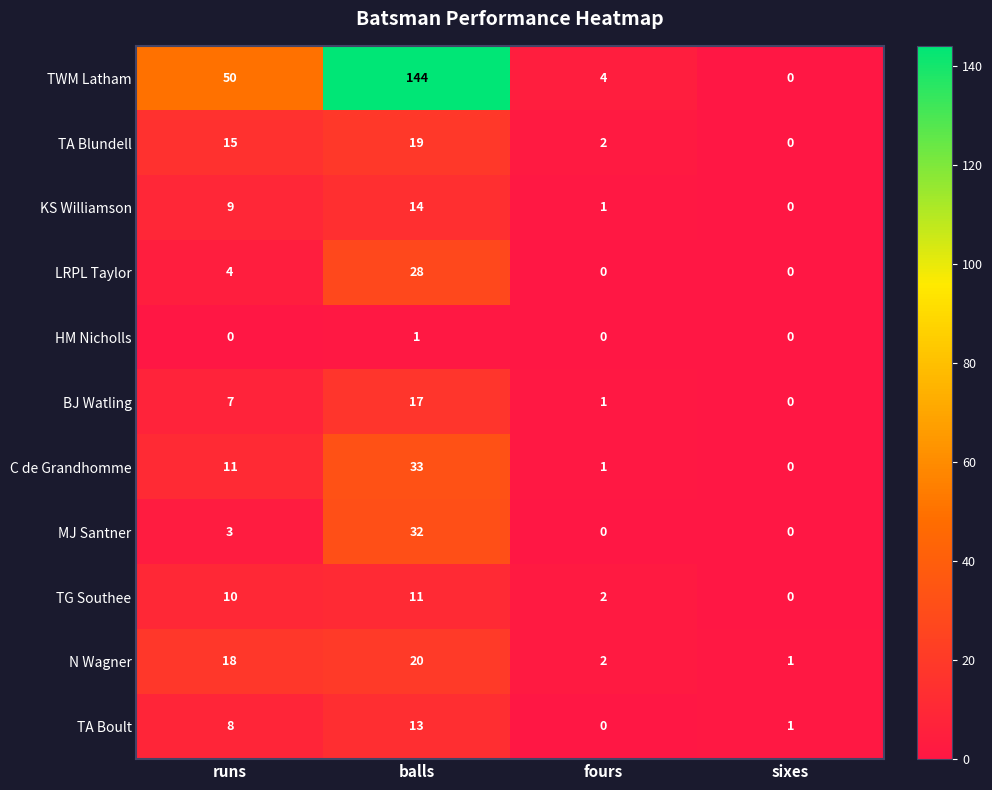

Rank the series by their maximum value, from highest to lowest.

TWM Latham, C de Grandhomme, MJ Santner, LRPL Taylor, N Wagner, TA Blundell, BJ Watling, KS Williamson, TA Boult, TG Southee, HM Nicholls